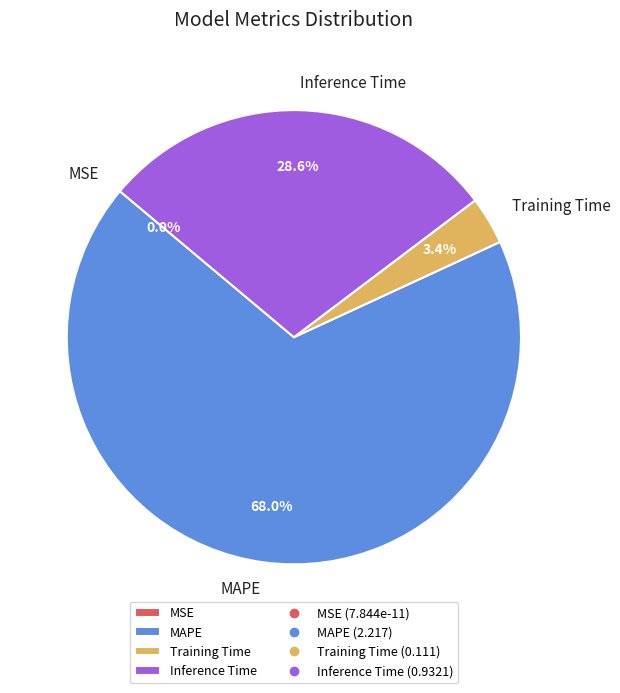

What percentage is NOT represented by Inference Time?

71.4%